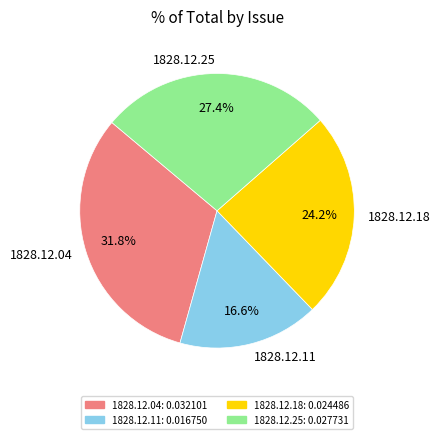

How much of the chart is everything except 1828.12.11?

83.4%